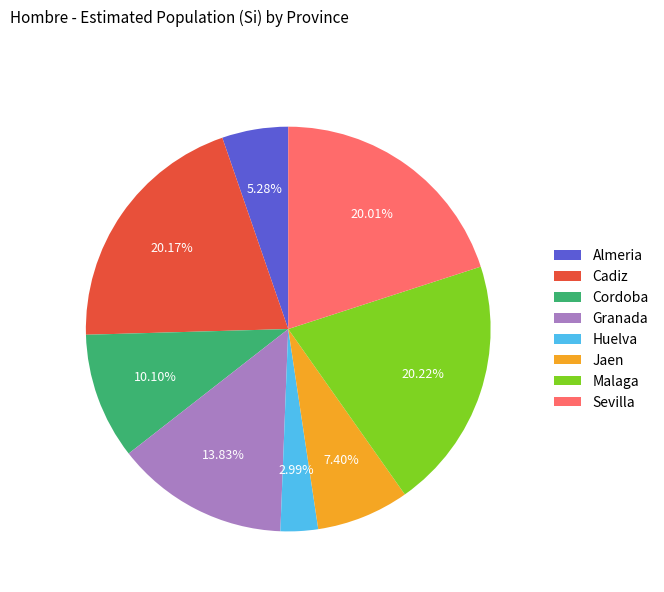

Does Malaga represent more than half of the total?

No